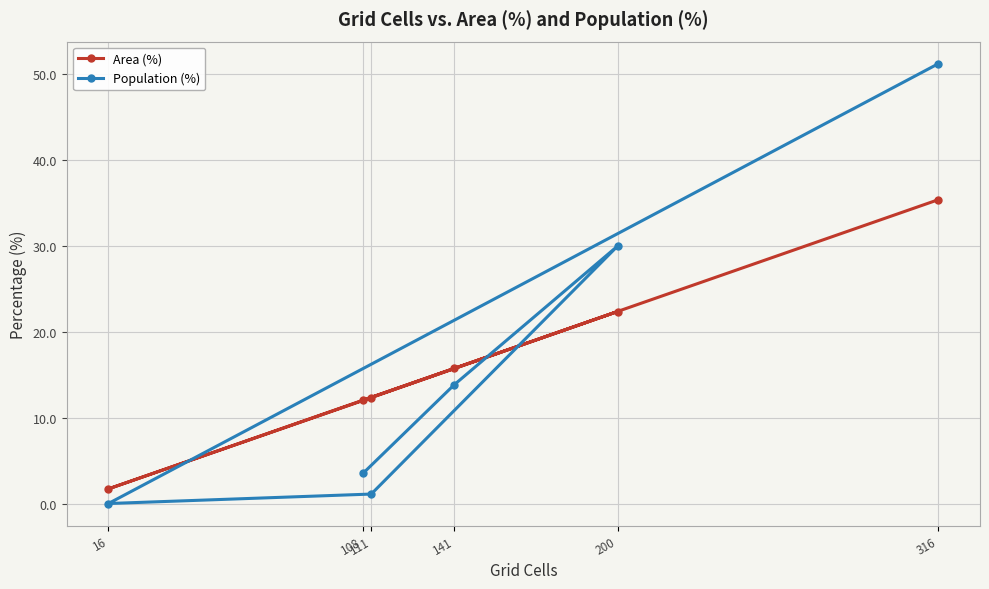

The Population (%) series shows 30.0 at 200. True or false?

True